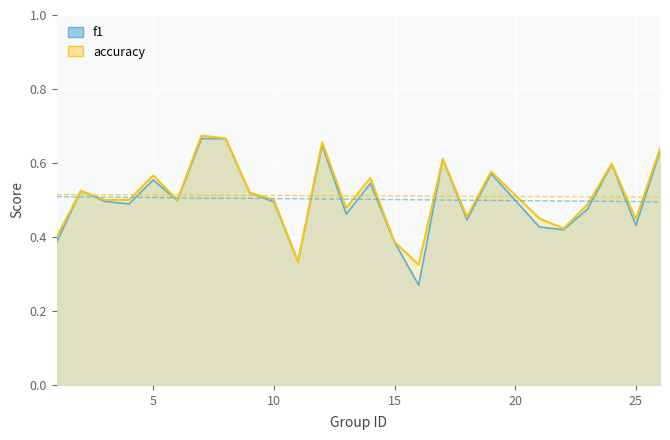

Which series has the largest range (max minus min)?

f1